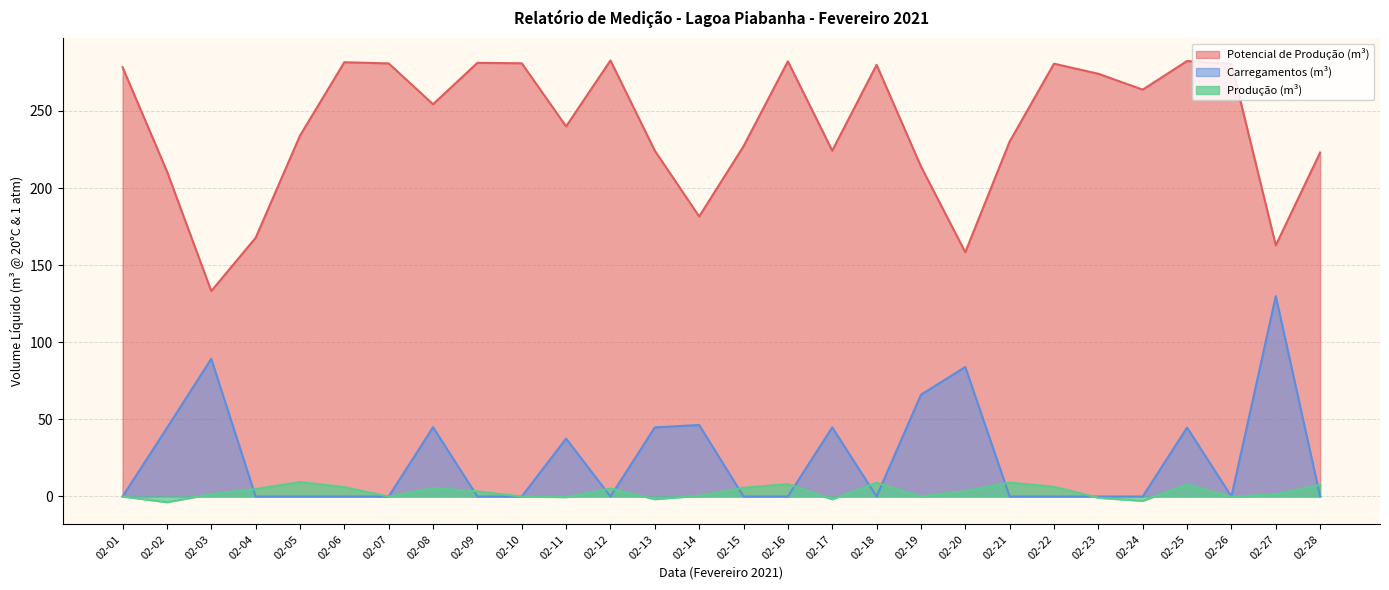

What is the value of the Potencial de Produção (m³) point at the 19th from the left?

214.1